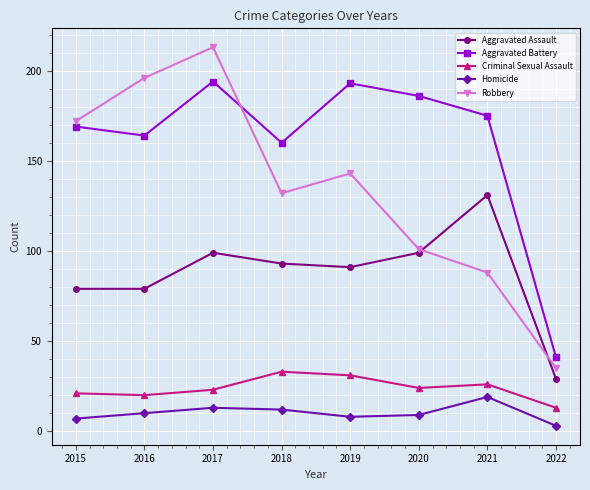

Rank the series at 2018 from lowest to highest value.

Homicide, Criminal Sexual Assault, Aggravated Assault, Robbery, Aggravated Battery